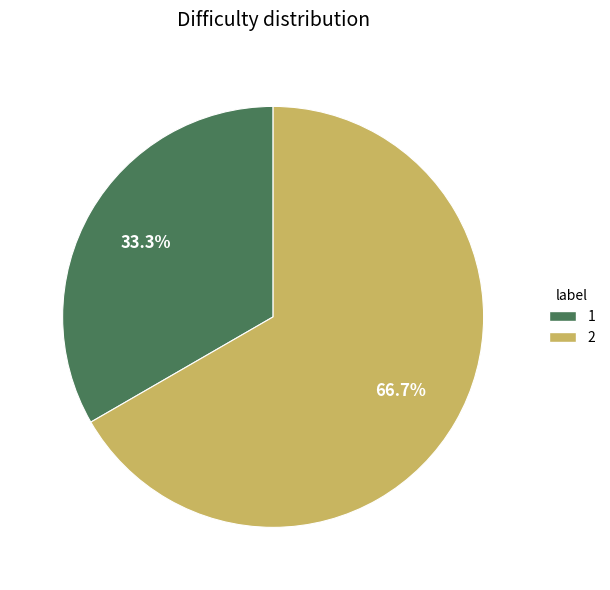

Which slice is the largest?

2